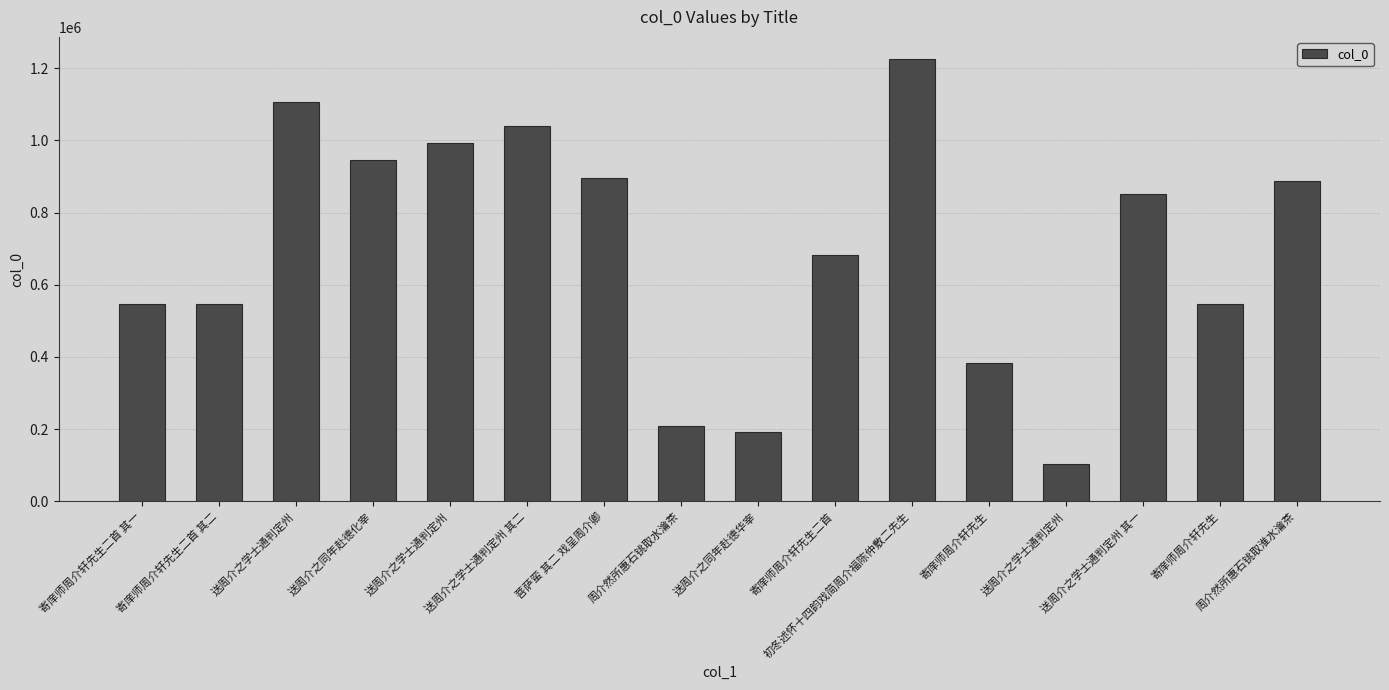

The value at 送周介之同年赴德华宰 is 324357. True or false?

False